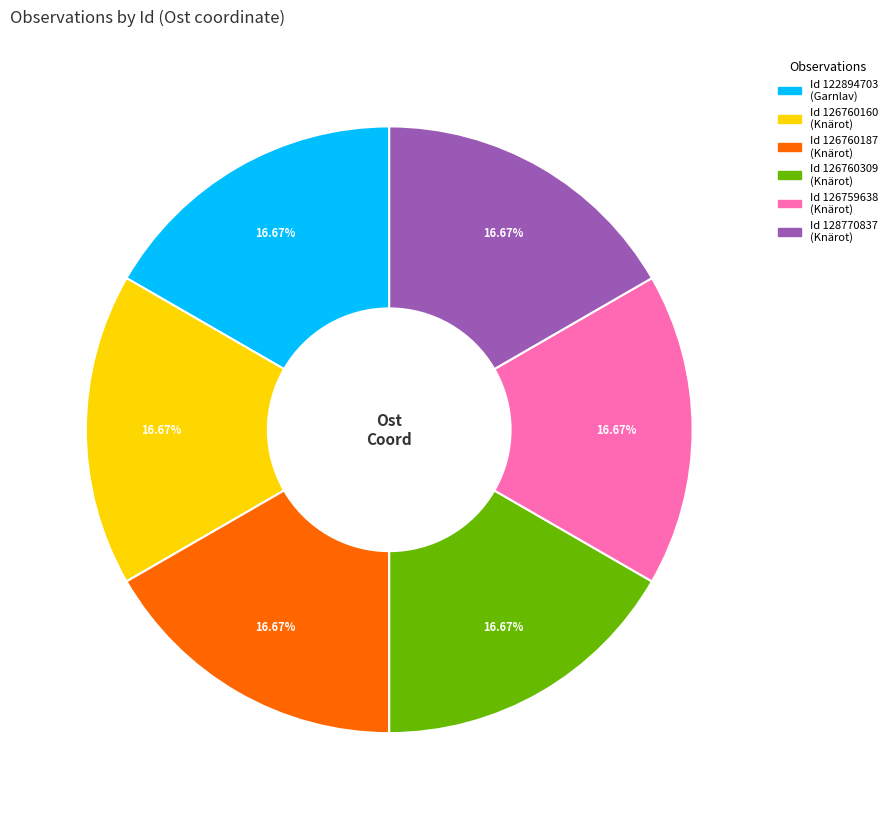

Does any single category account for the majority?

No